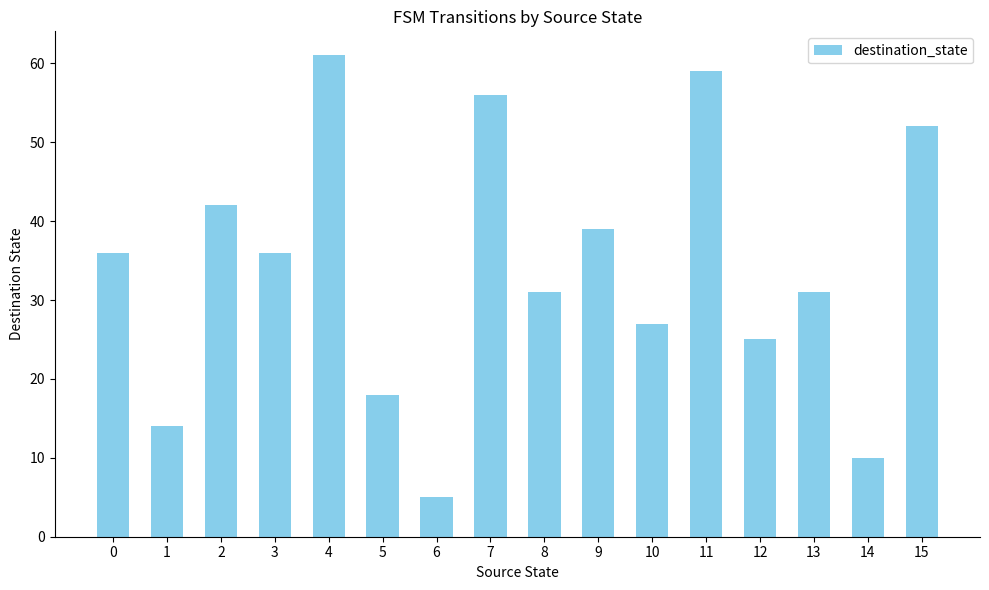

What is the average value?

34